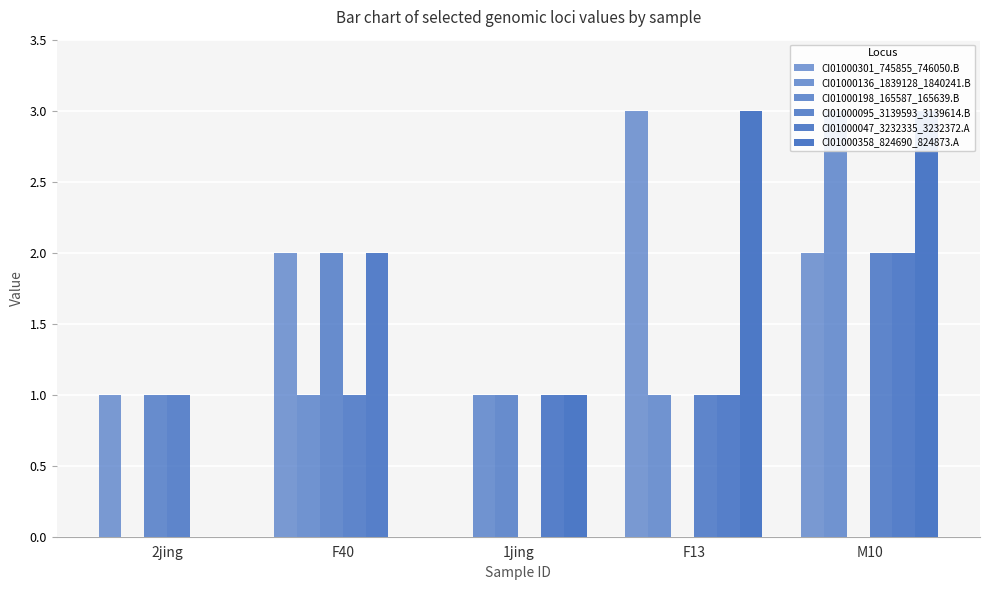

At how many categories does at least one series exceed 1?

3